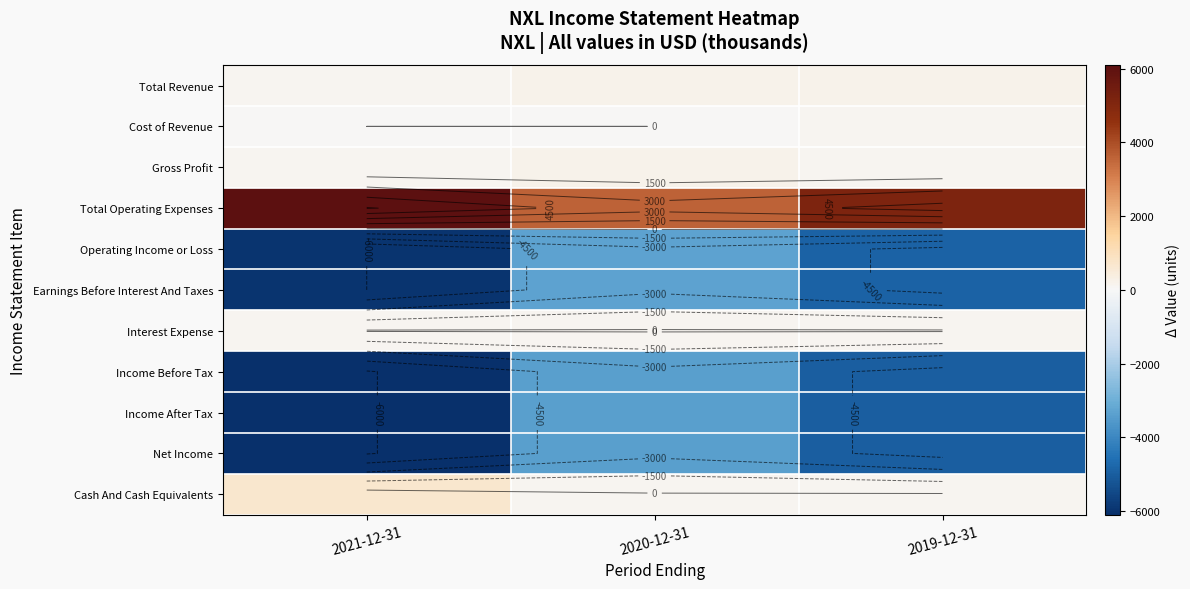

How many data points does each series have?

3